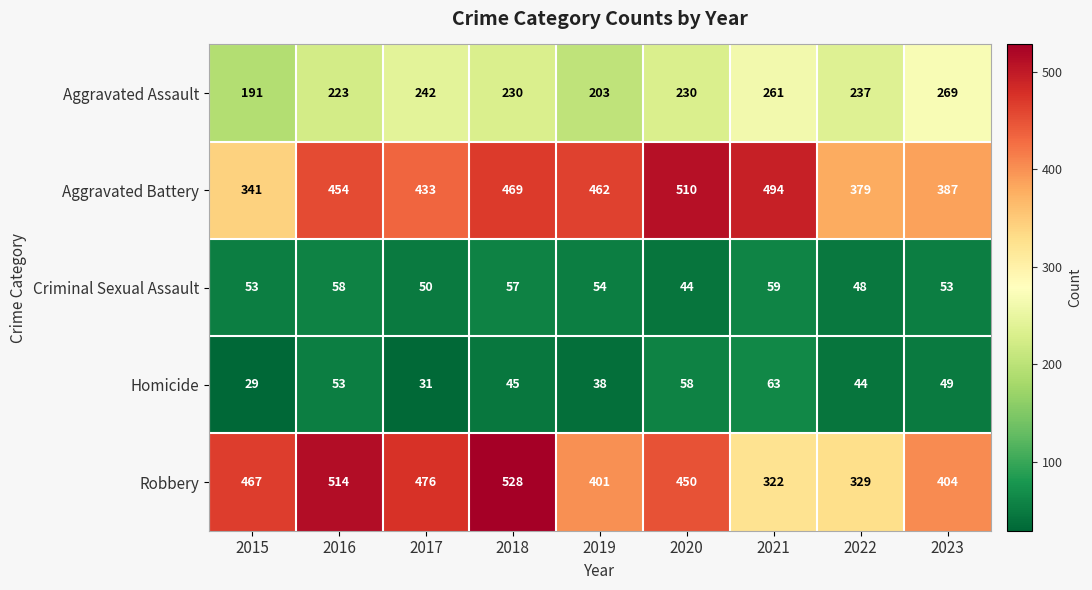

Which series changed the most between 2018 and 2022?

Robbery